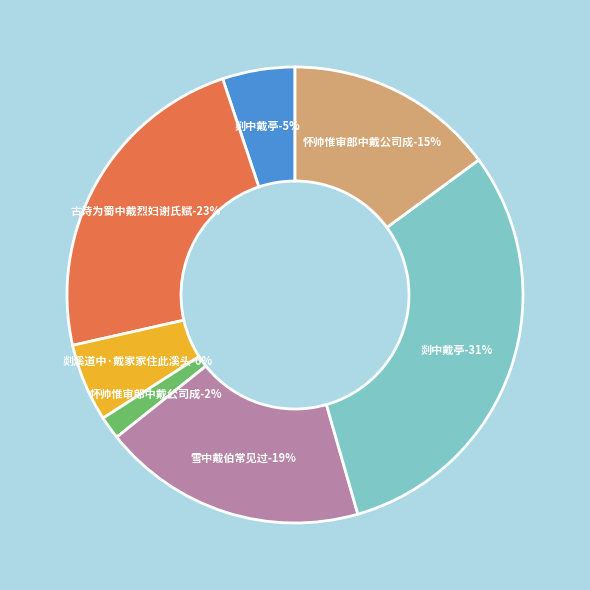

Approximately how many times larger is the value at 怀帅惟审郎中戴公司成 compared to 剡溪道中·戴家家住此溪头?

2.7